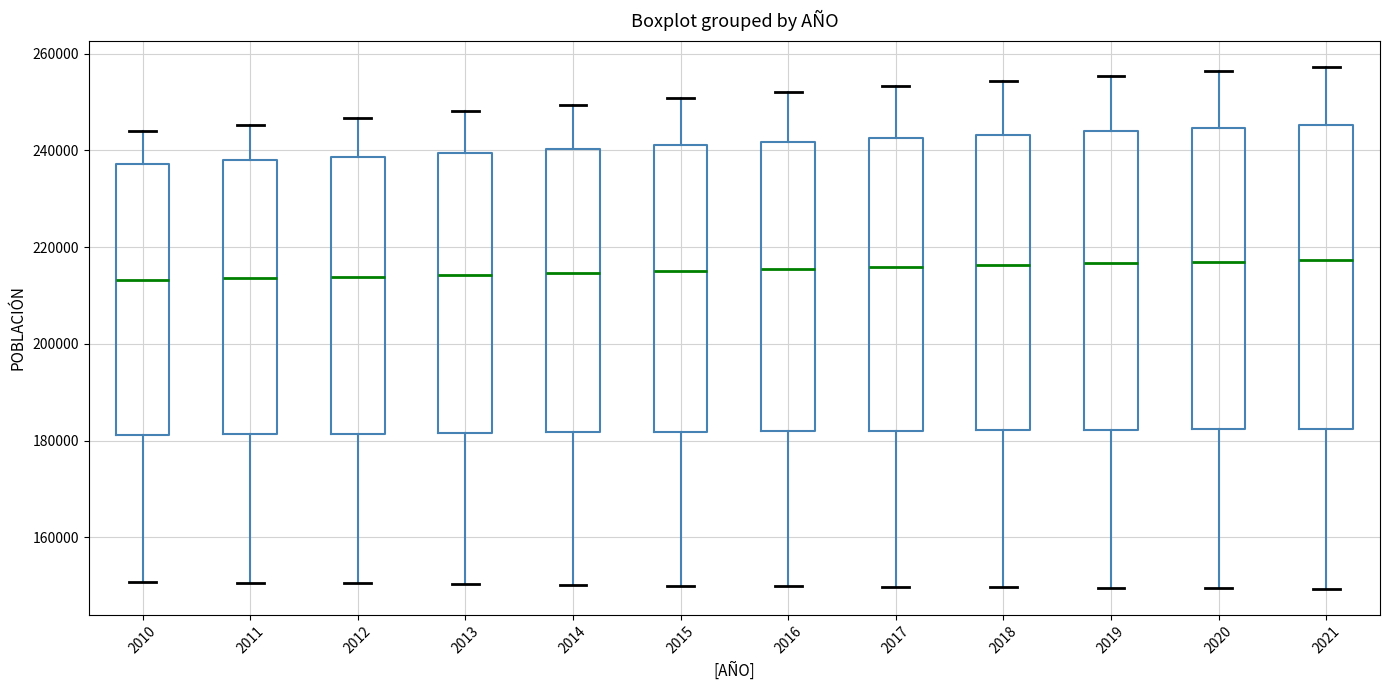

Reading left to right, read every box against the y-axis: the position of its median line, the range the box covers, and the ends of its whiskers. The values are not printed on the chart, so give them approximately, as read against the axis.

2010: median 214000, box 182000 to 238000, whiskers 150000 to 244000
2011: median 214000, box 182000 to 238000, whiskers 150000 to 246000
2012: median 214000, box 182000 to 238000, whiskers 150000 to 246000
2013: median 214000, box 182000 to 240000, whiskers 150000 to 248000
2014: median 214000, box 182000 to 240000, whiskers 150000 to 250000
2015: median 216000, box 182000 to 242000, whiskers 150000 to 250000
2016: median 216000, box 182000 to 242000, whiskers 150000 to 252000
2017: median 216000, box 182000 to 242000, whiskers 150000 to 254000
2018: median 216000, box 182000 to 244000, whiskers 150000 to 254000
2019: median 216000, box 182000 to 244000, whiskers 150000 to 256000
2020: median 218000, box 182000 to 244000, whiskers 150000 to 256000
2021: median 218000, box 182000 to 246000, whiskers 150000 to 258000